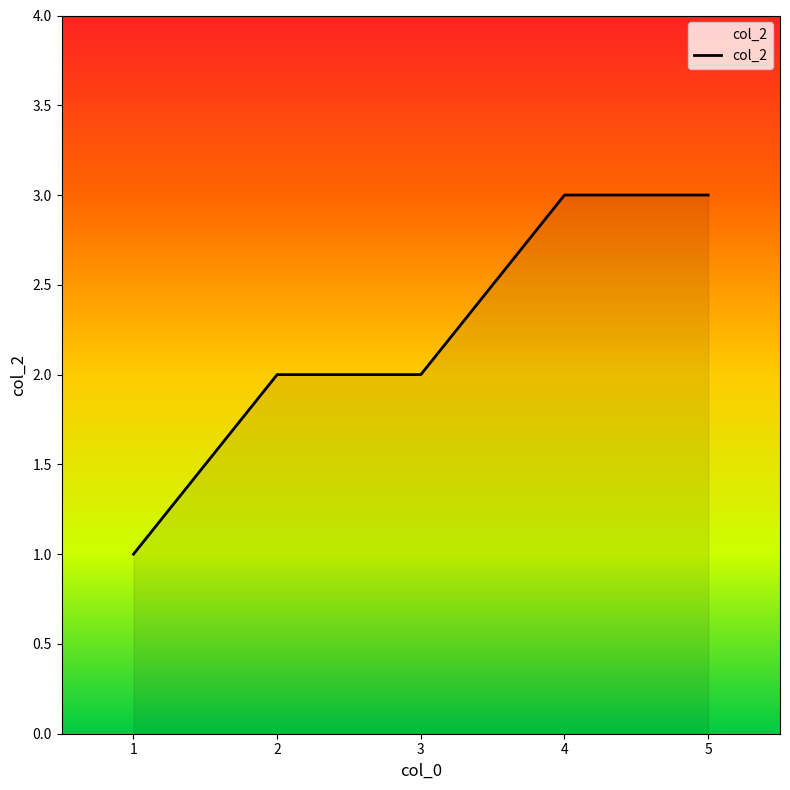

Reading right to left, transcribe all the data shown in this chart.

3	3	2	2	1